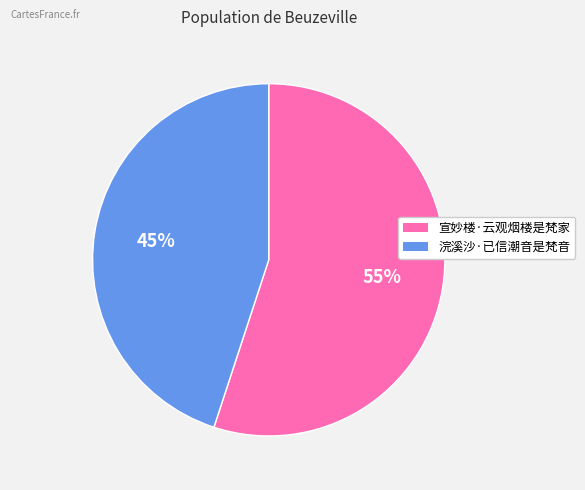

Which slice is the largest?

宣妙楼·云观烟楼是梵家